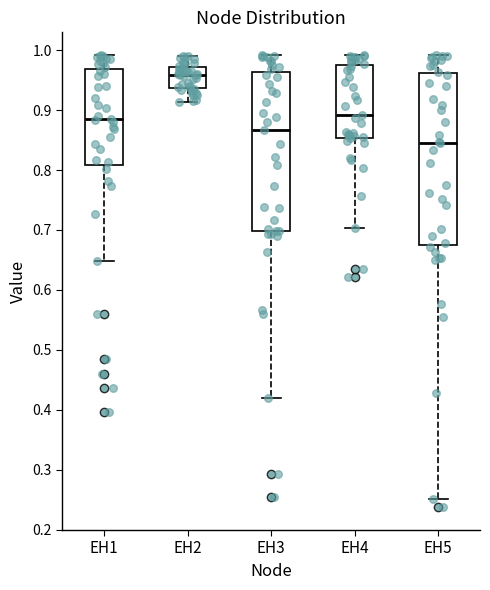

Reading left to right, transcribe this box plot: for each box, give where its median line is, the range the box spans, and where its two whiskers end, as read against the y-axis. The values are not printed on the chart, so give them approximately, as read against the axis.

EH1: median 0.89, box 0.81 to 0.97, whiskers 0.65 to 0.99
EH2: median 0.96, box 0.94 to 0.97, whiskers 0.91 to 0.99
EH3: median 0.87, box 0.70 to 0.96, whiskers 0.42 to 0.99
EH4: median 0.89, box 0.85 to 0.98, whiskers 0.70 to 0.99
EH5: median 0.85, box 0.68 to 0.96, whiskers 0.25 to 0.99